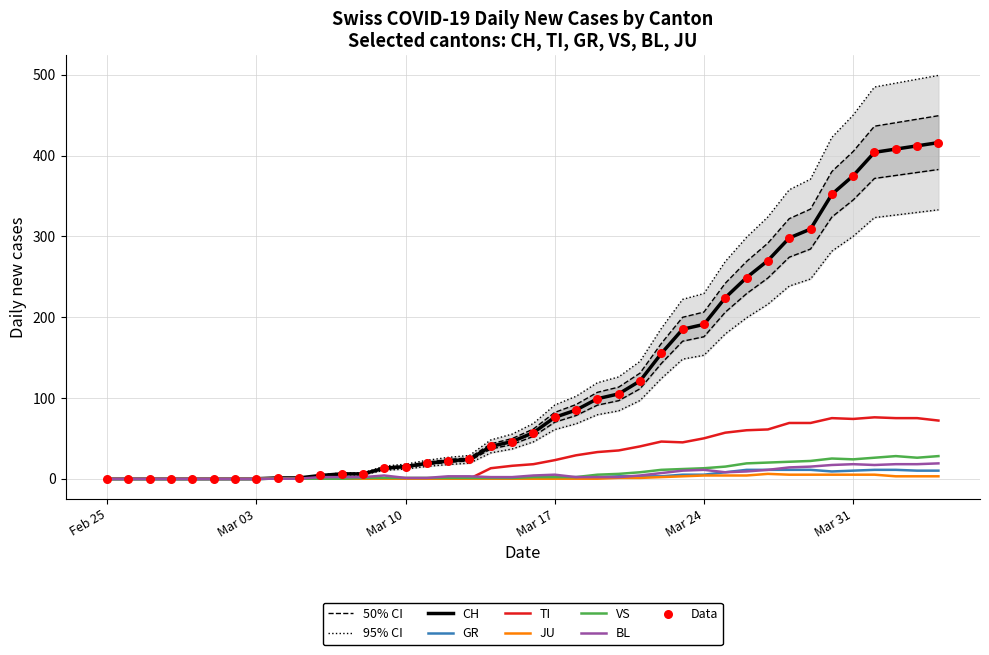

Which series reaches the maximum Y coordinate?

CH